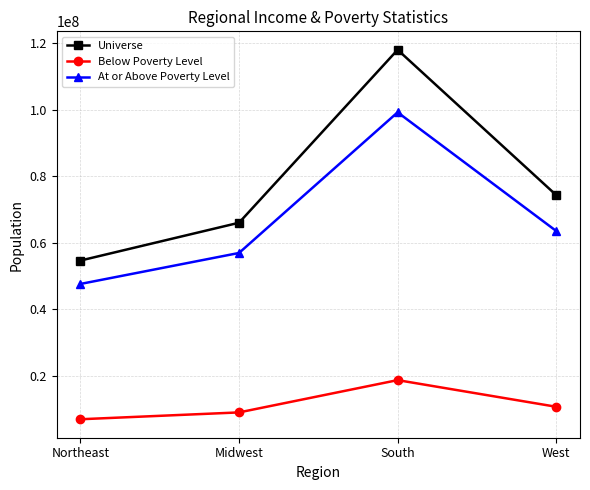

What is the minimum value shown in the chart?

7024233